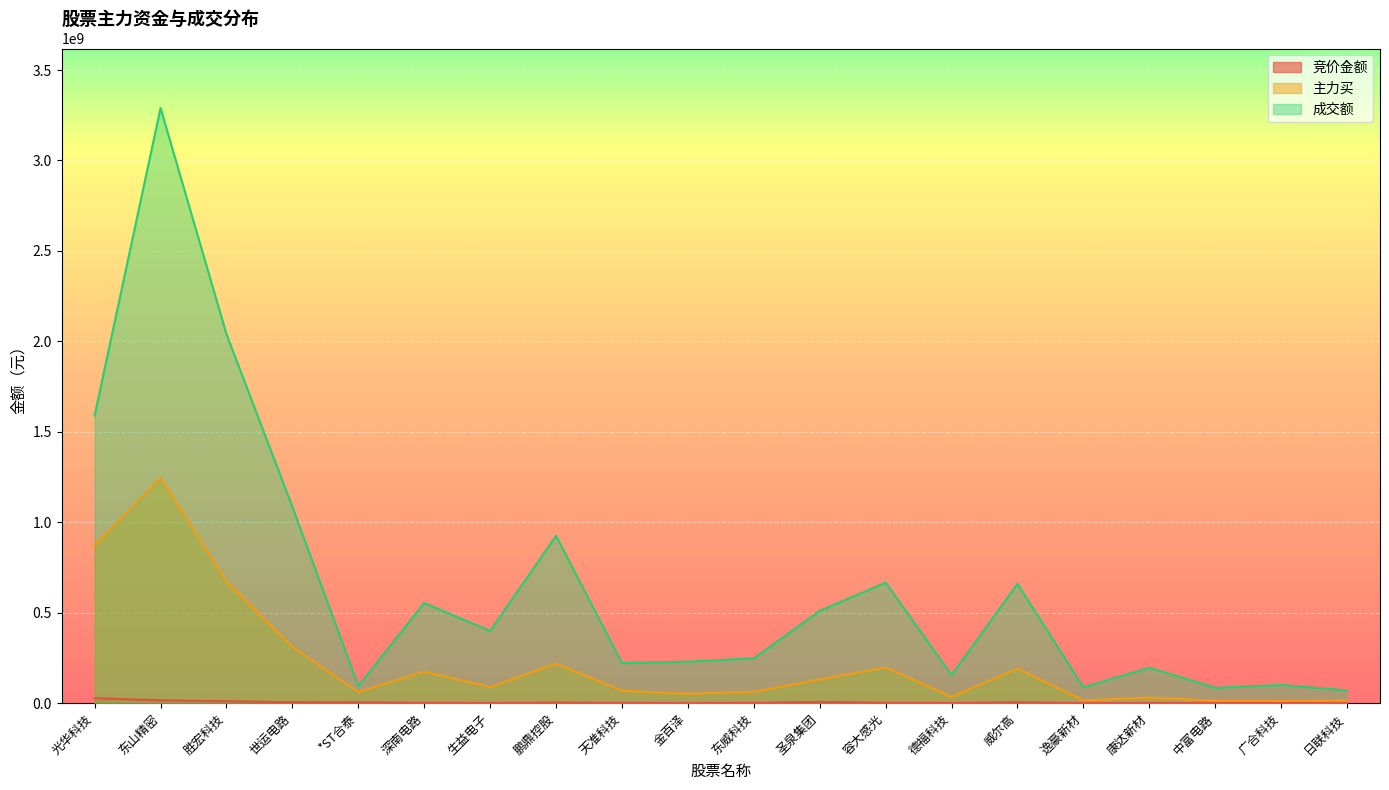

Between *ST合泰 and 生益电子, which is larger?

*ST合泰